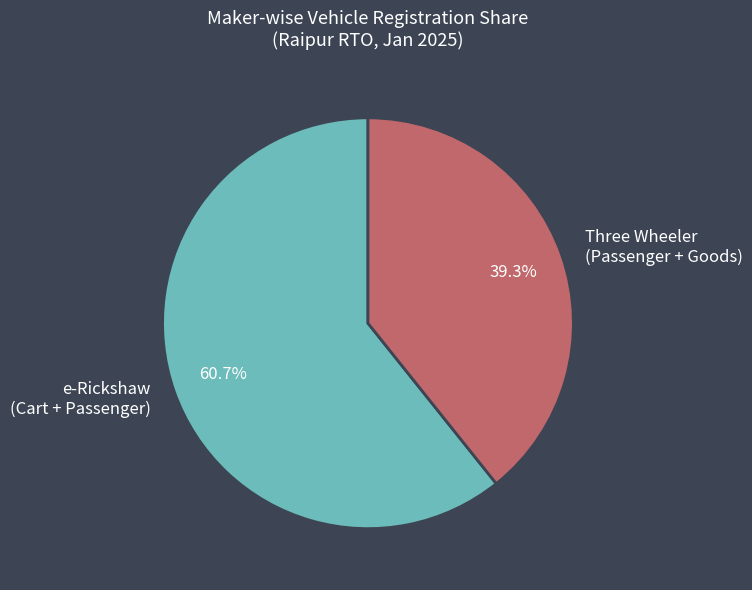

What is the majority slice?

e-Rickshaw (Cart + Passenger)